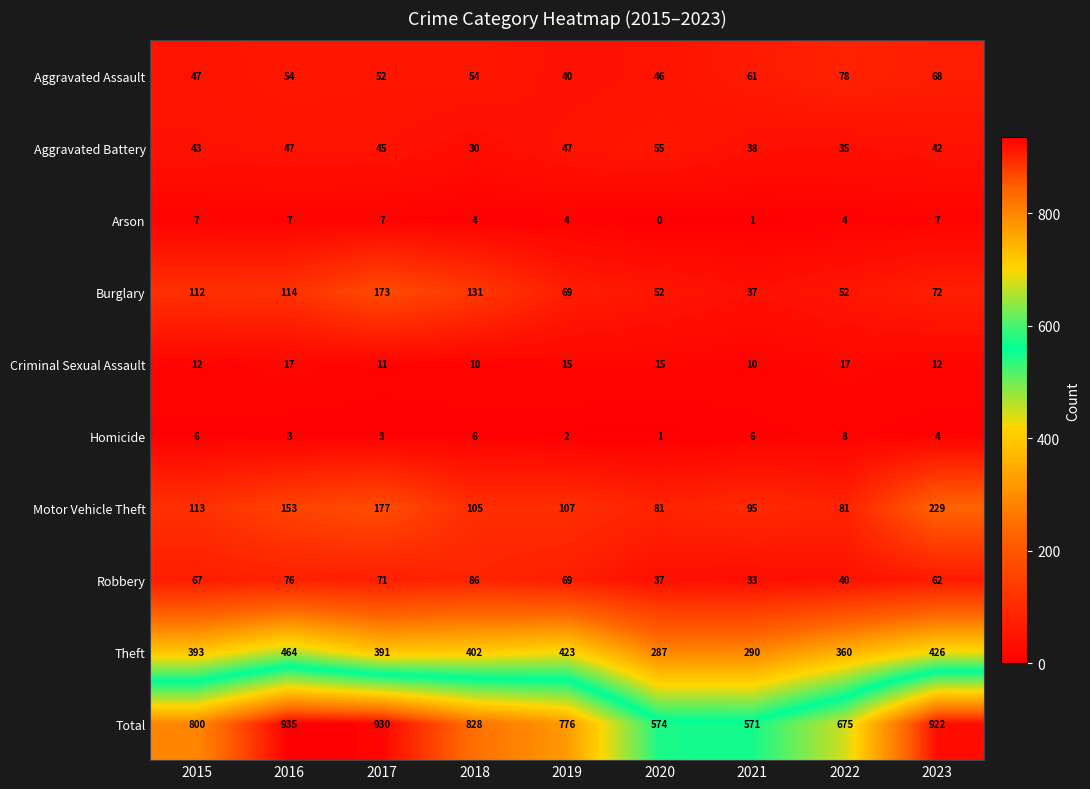

What is the minimum value for Total?

571